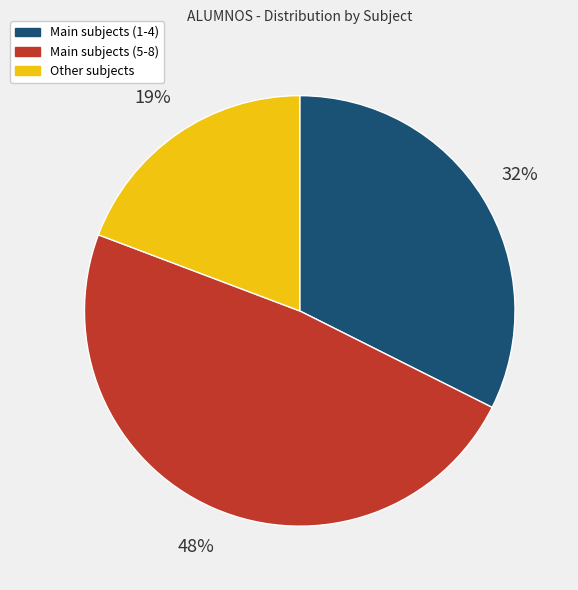

To the nearest percent, what is the average slice percentage?

33%